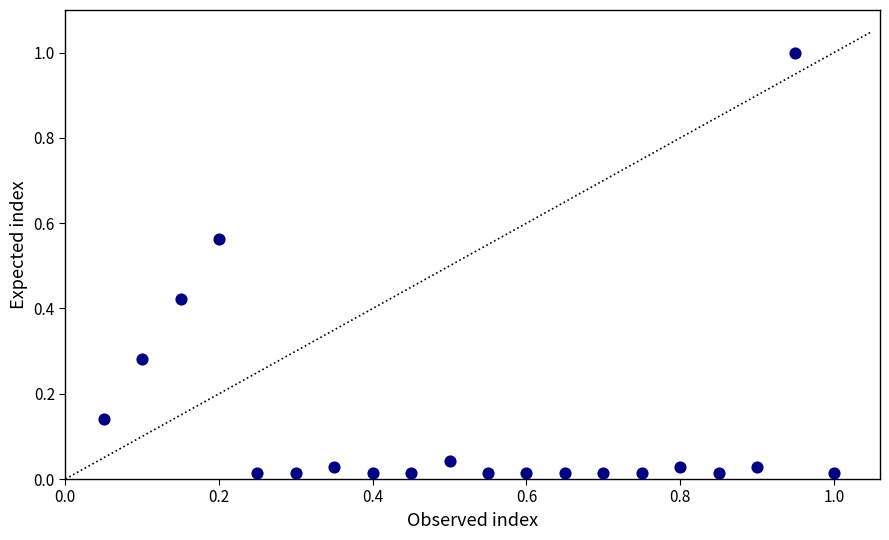

What is the range of Y values (max minus min)?

1.0